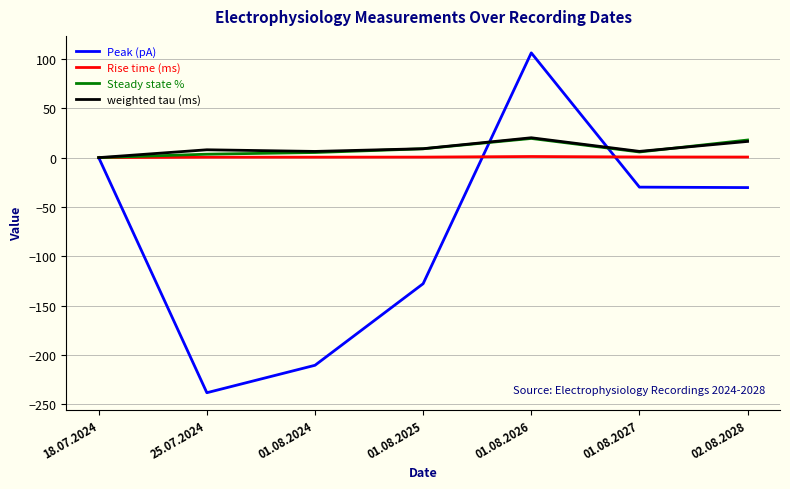

What are all the series names shown in the legend?

Peak (pA), Rise time (ms), Steady state %, weighted tau (ms)